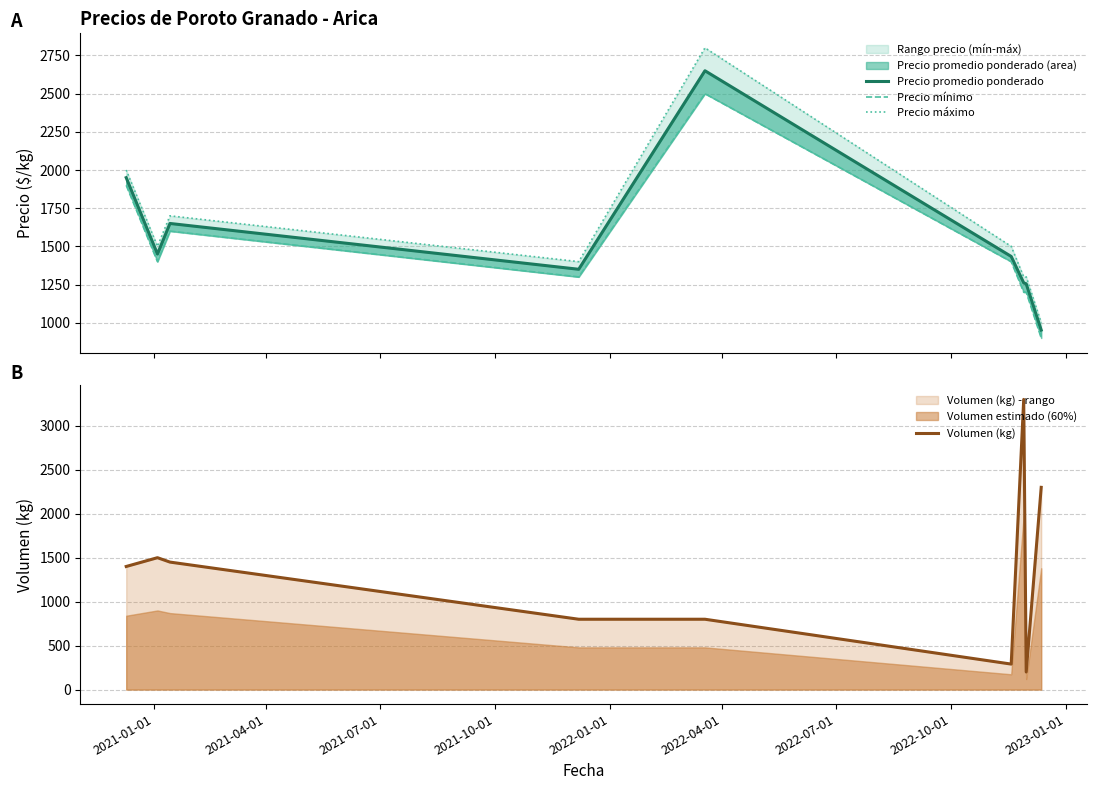

What is the highest value of the Volumen (kg) series?

3300